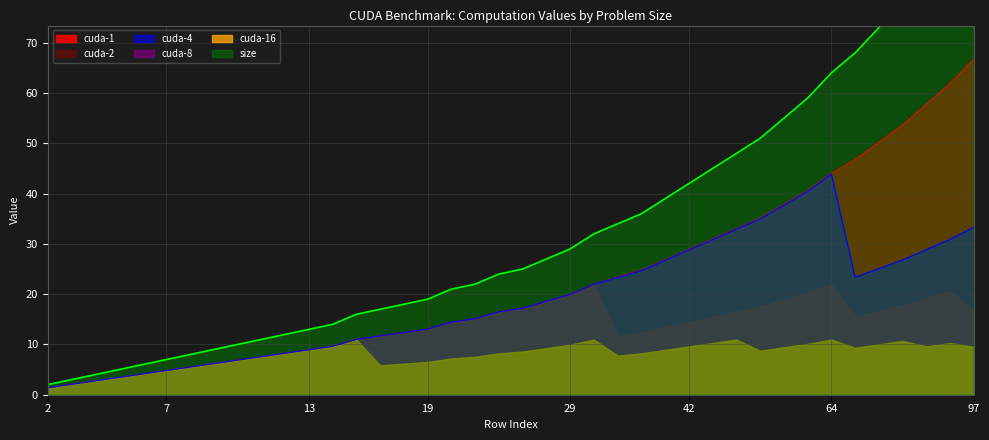

What is the average value of the cuda-4 series?

18.4